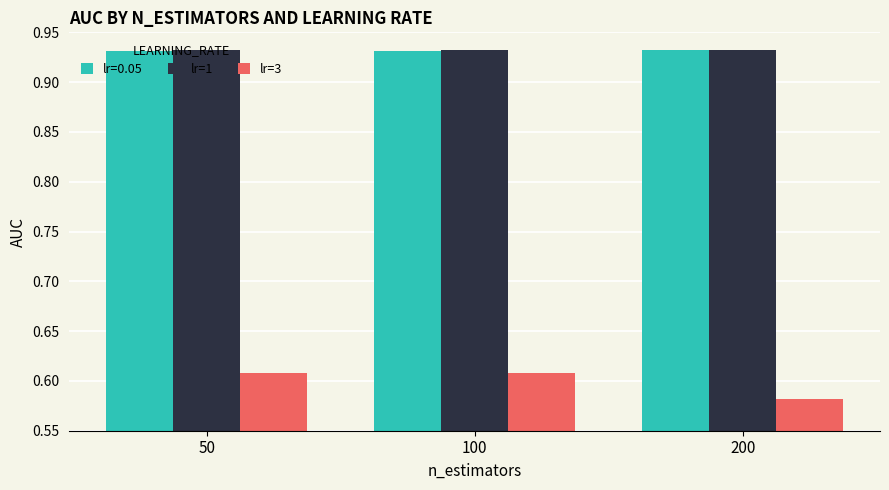

Is the value of lr=3 at 50 greater than the value of lr=1 at 100?

No